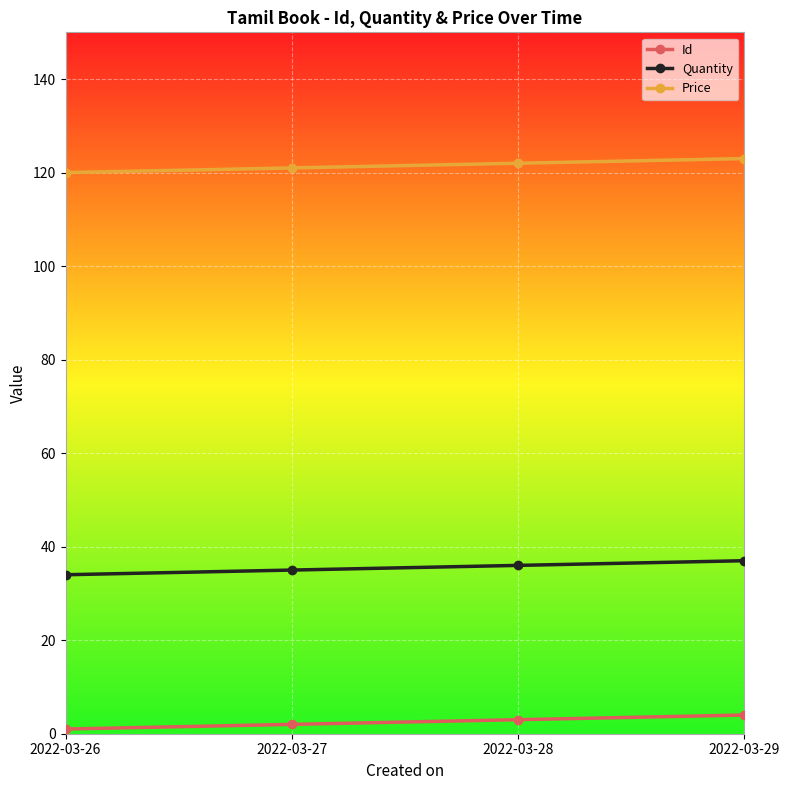

True or false: Quantity has more than 1 interior local peaks.

False